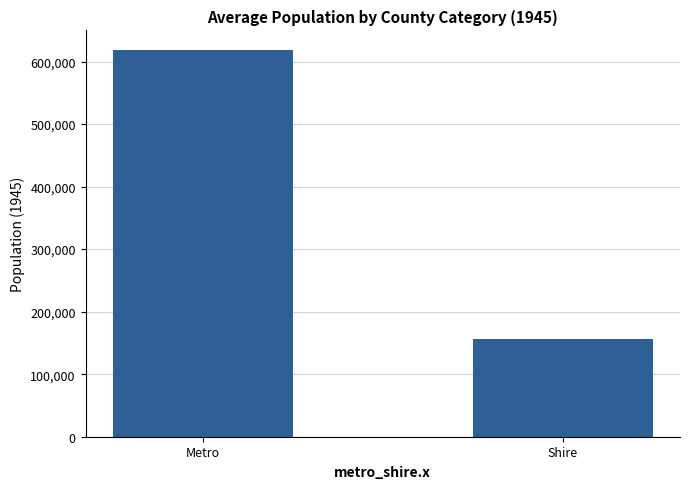

What position from the left is Shire?

2